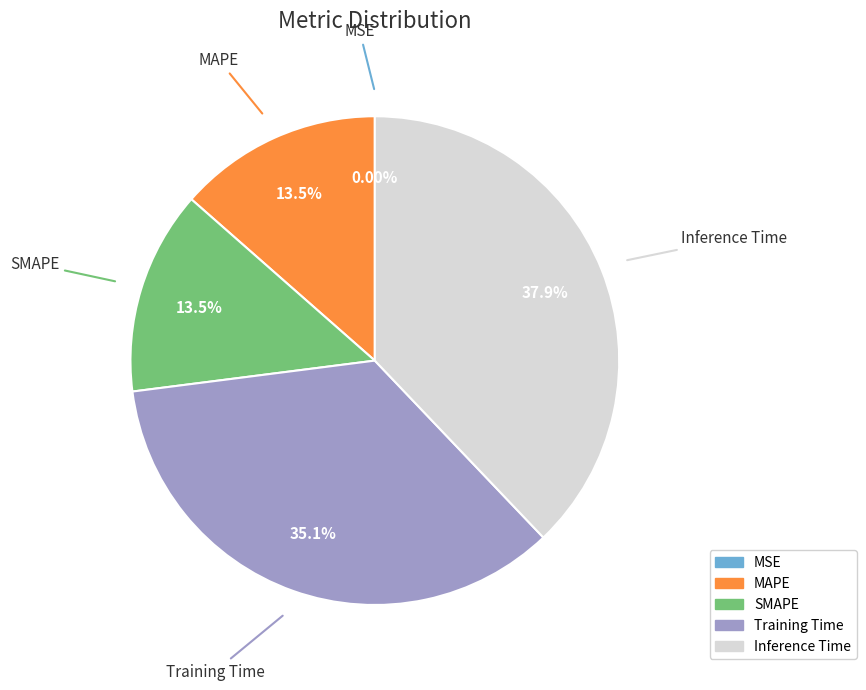

What is the largest slice in the pie chart?

Inference Time